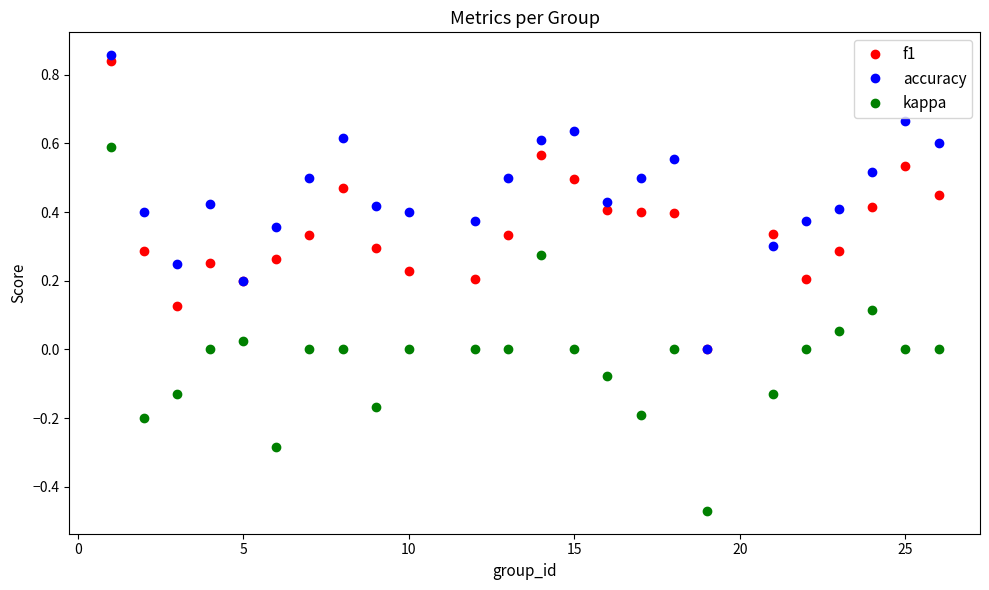

What is the sum of all kappa values?

-0.6